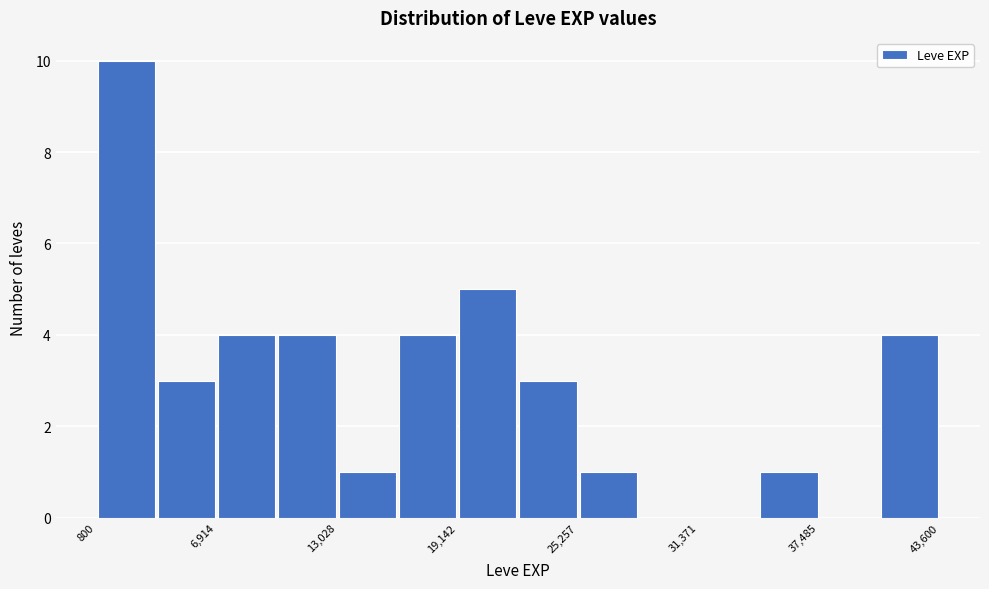

Read against the x-axis, roughly where is the centre of the tallest bar?

2000